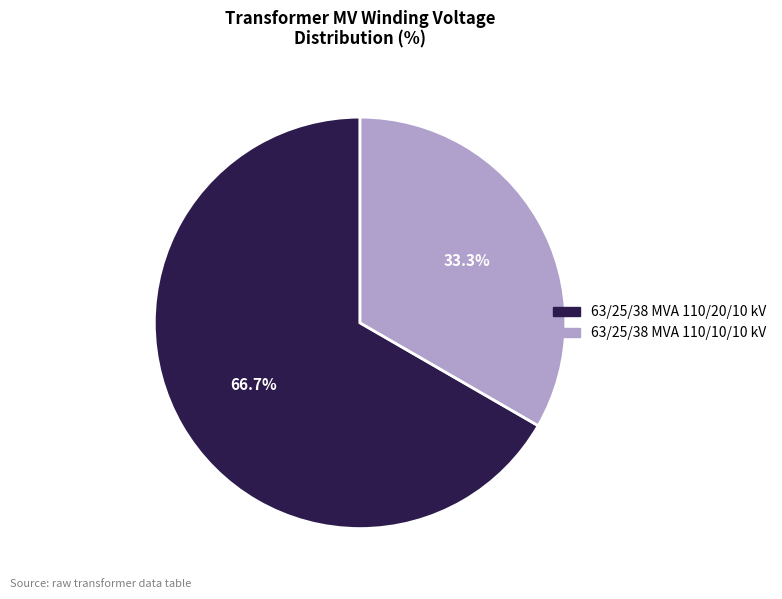

What percentage is the 63/25/38 MVA 110/20/10 kV slice, to the nearest percent?

67%